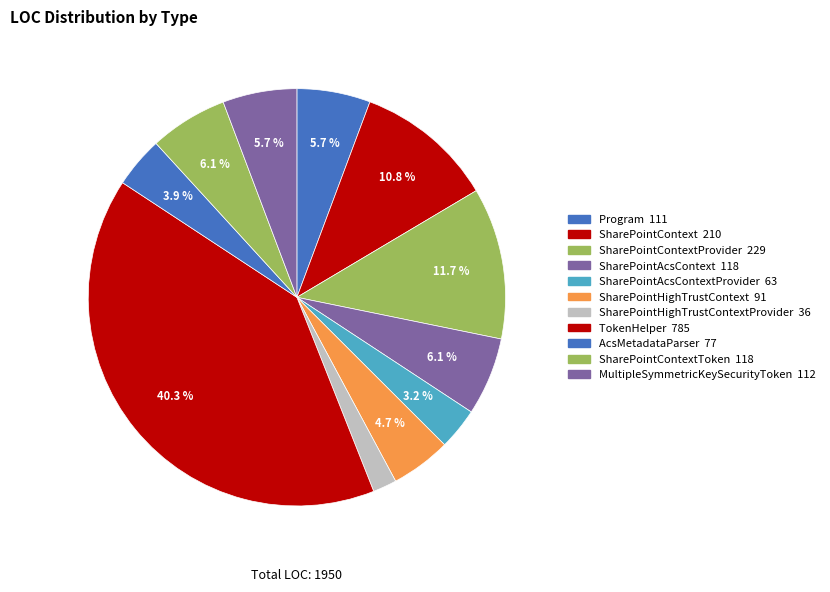

Count the number of slices in the pie.

11